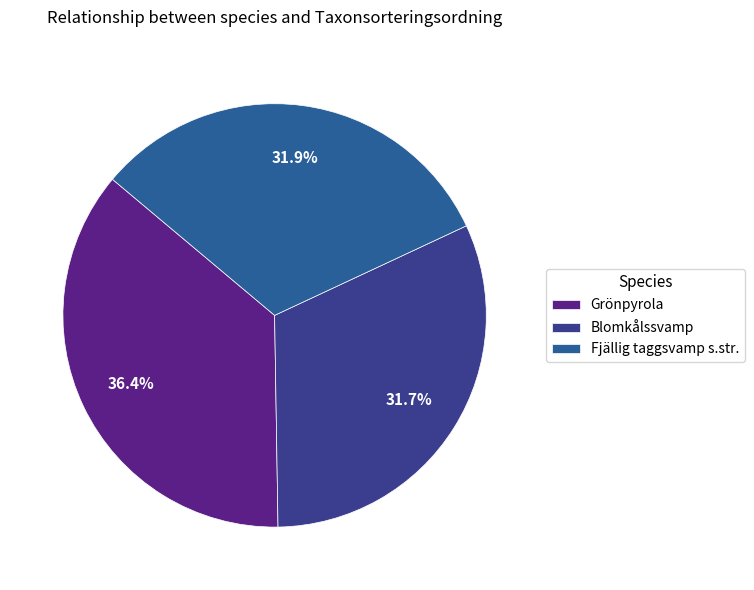

To the nearest percent, what percentage of the pie is Blomkålssvamp?

32%